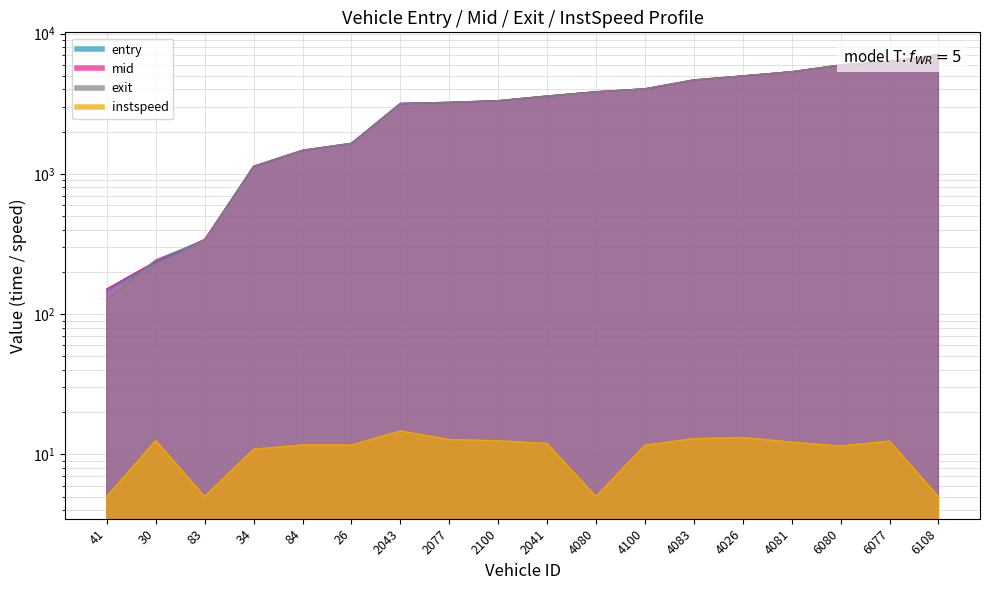

True or false: entry has more than 1 points higher than both neighbors.

False